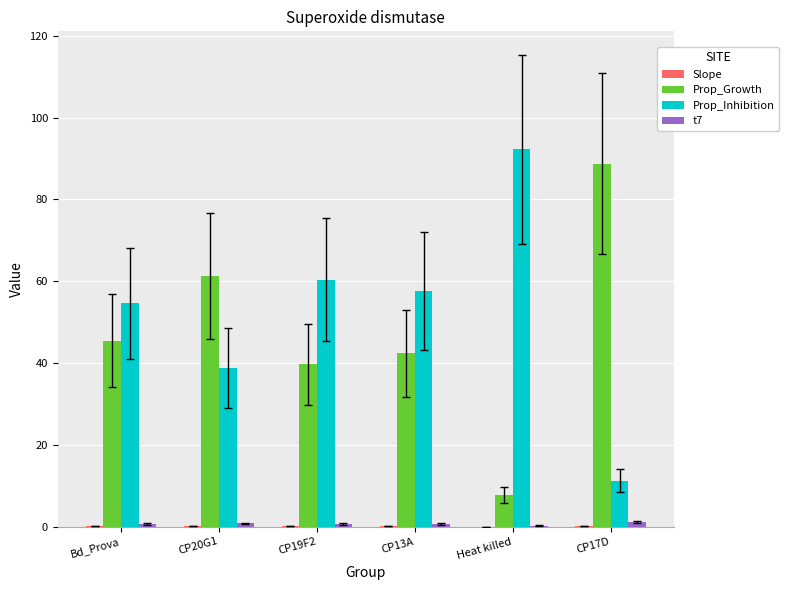

True or false: Prop_Inhibition has a value of 16.2 at CP17D.

False